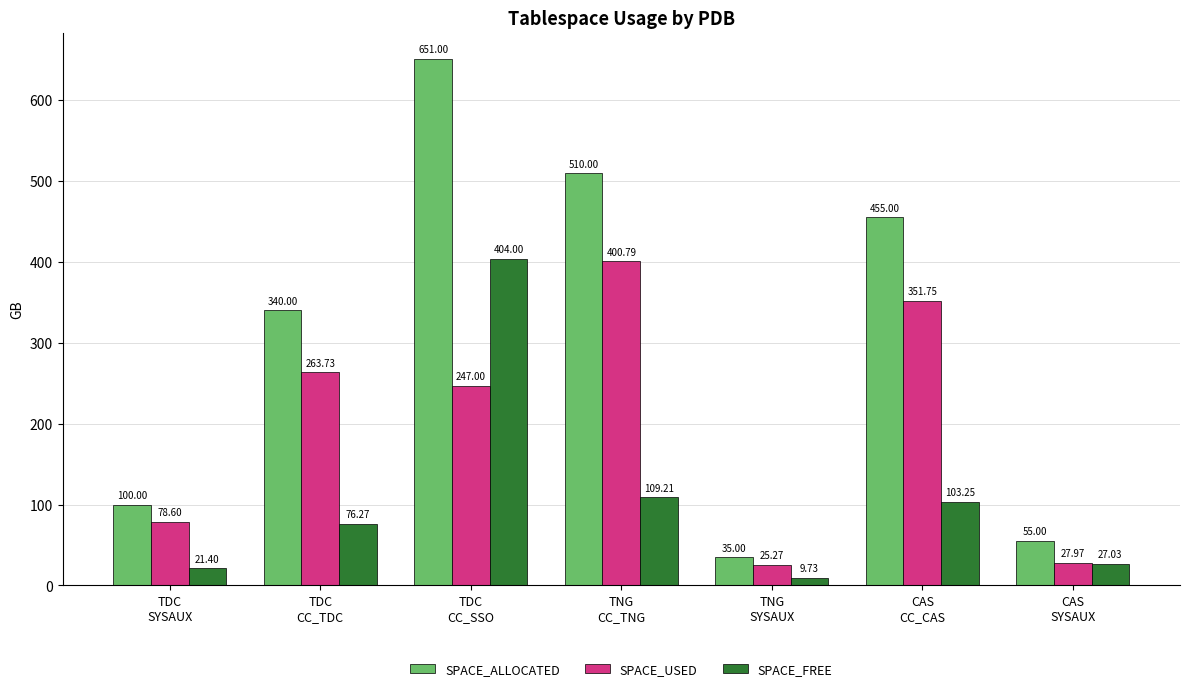

What is the difference between the highest and lowest values at TNG
CC_TNG?

400.8